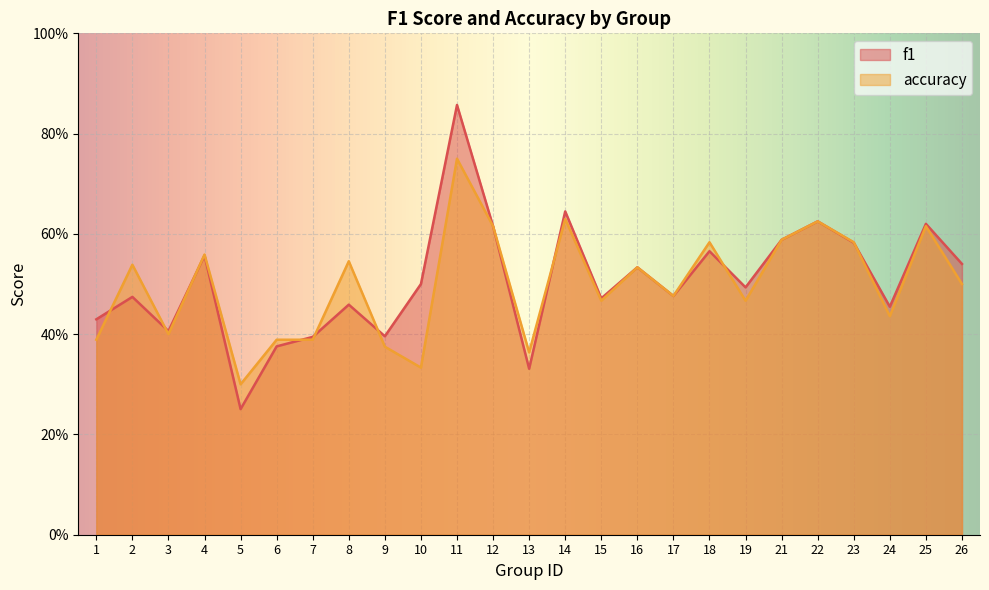

Rank the categories by f1 value from lowest to highest.

5, 13, 6, 7, 9, 3, 1, 24, 8, 15, 2, 17, 19, 10, 16, 26, 4, 18, 23, 21, 12, 25, 22, 14, 11